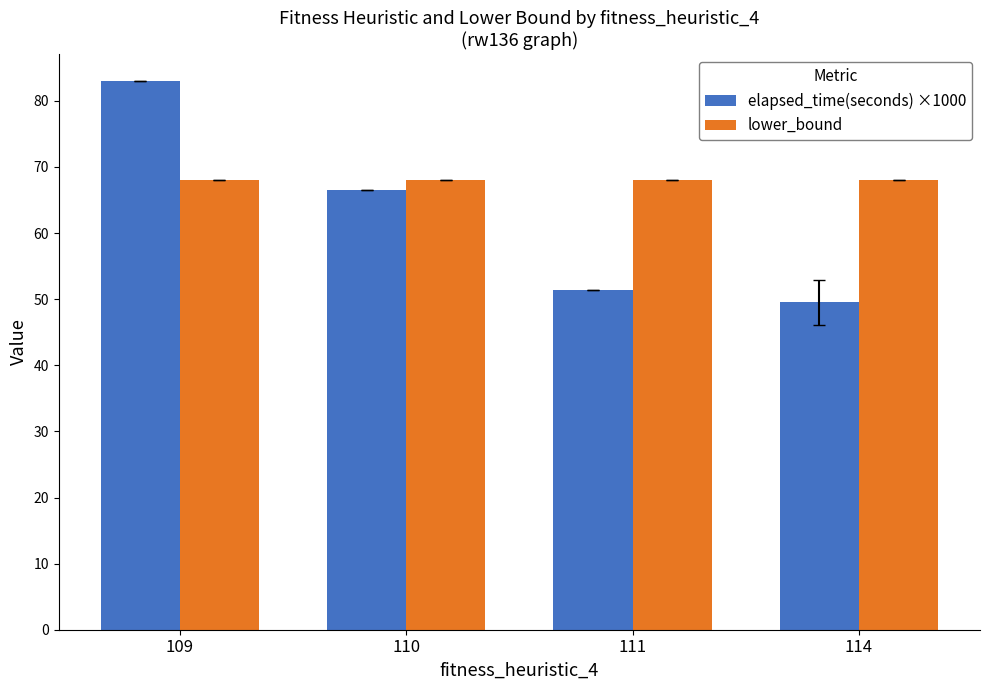

Does the chart contain any negative values?

No